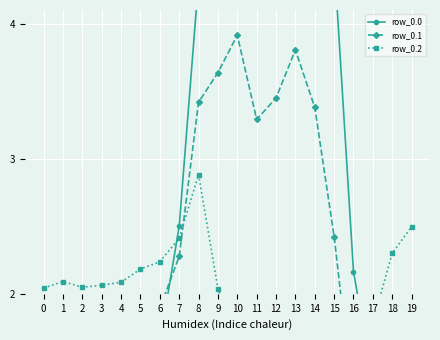

True or false: row_0.2 and row_0.1 cross at least once.

True